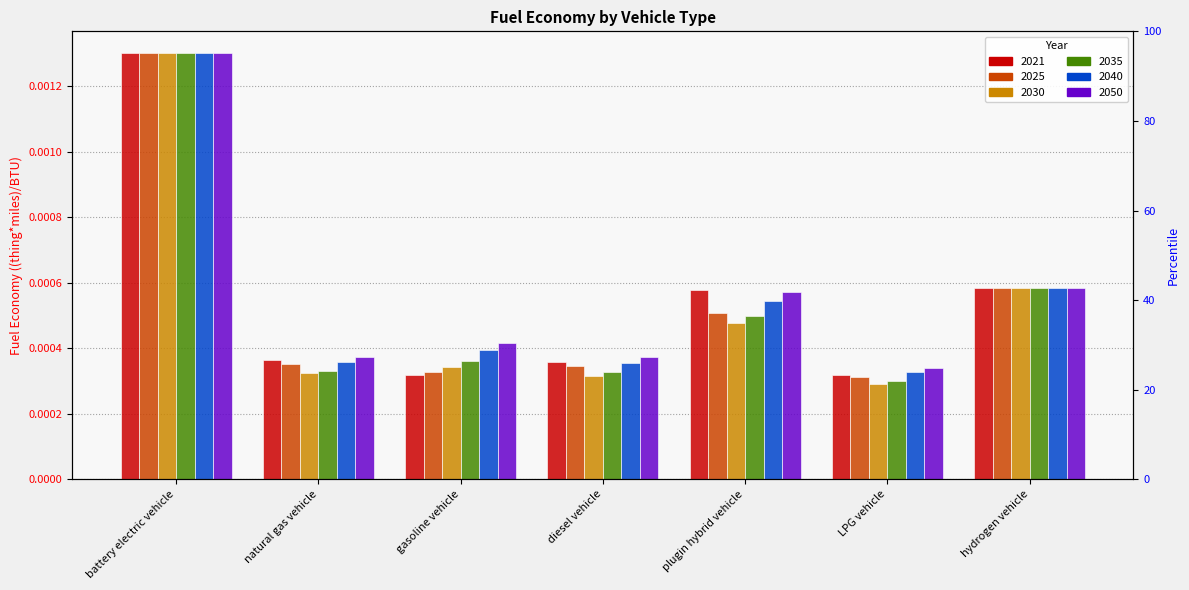

Rank the categories by 2021 value from highest to lowest.

battery electric vehicle, hydrogen vehicle, plugin hybrid vehicle, natural gas vehicle, diesel vehicle, LPG vehicle, gasoline vehicle